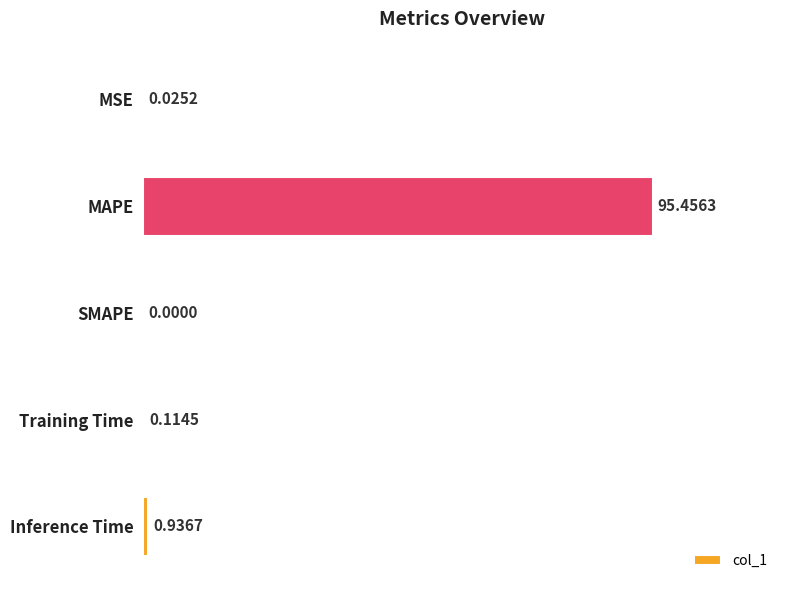

Which category has the highest value across all series?

MAPE